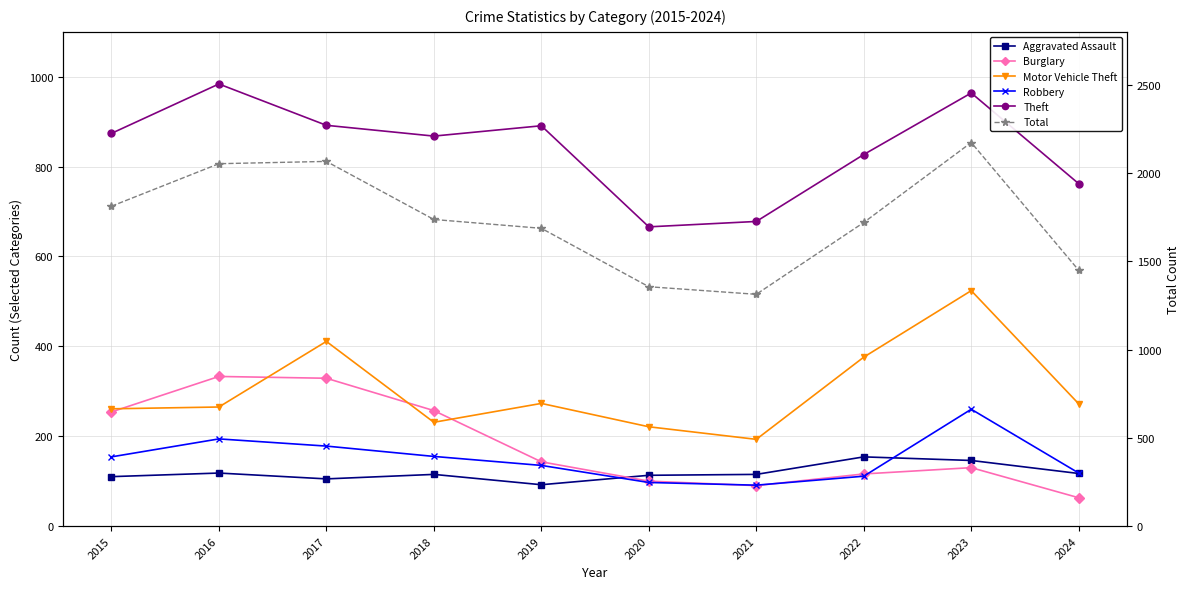

What is the total value across all series at 2015?

3465